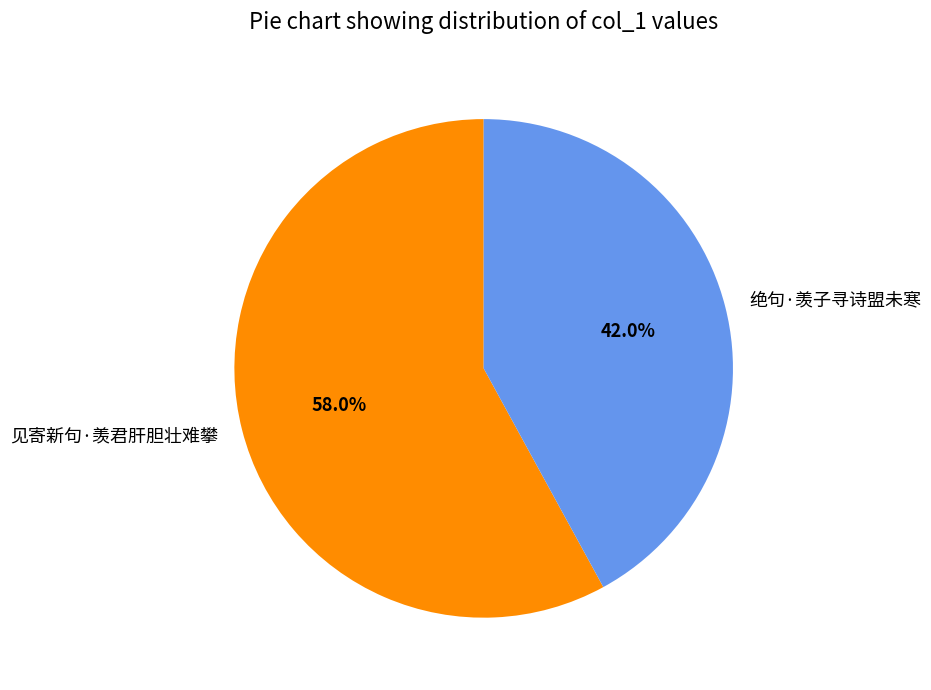

What is the smallest slice in the pie chart?

绝句·羡子寻诗盟未寒